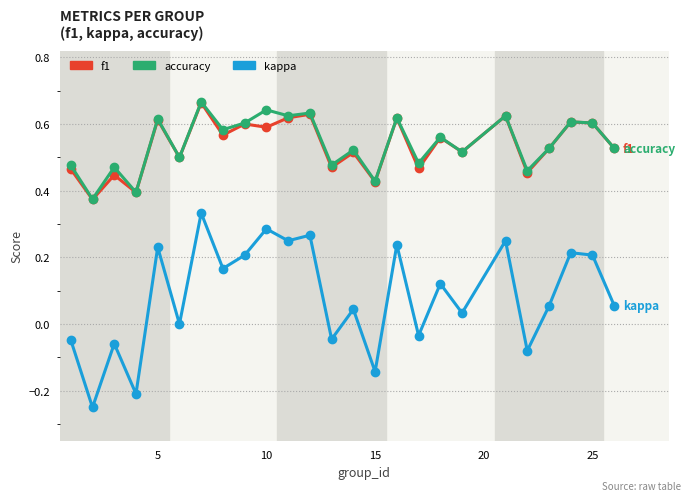

How many interior local valleys does the kappa series have?

10